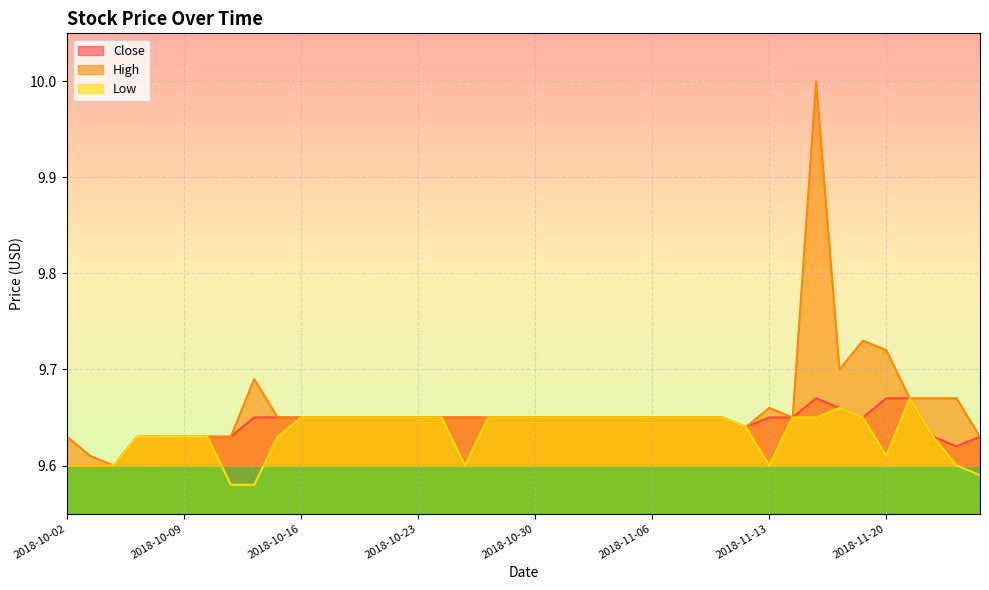

What are all the series names shown in the legend?

Close, High, Low